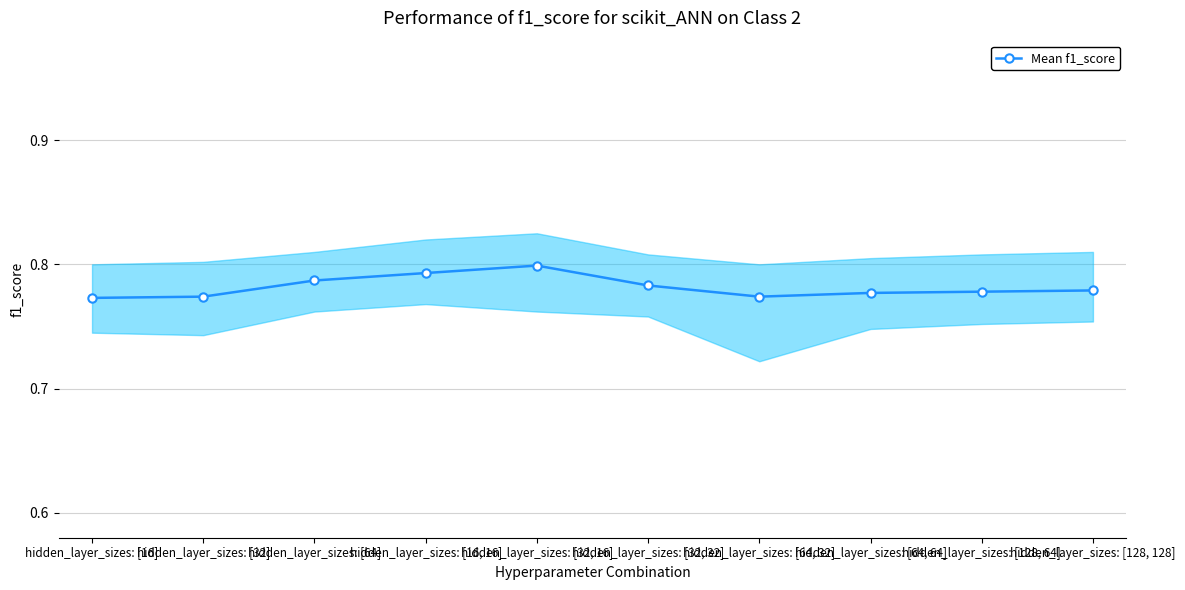

How many values are between 0 and 1?

10